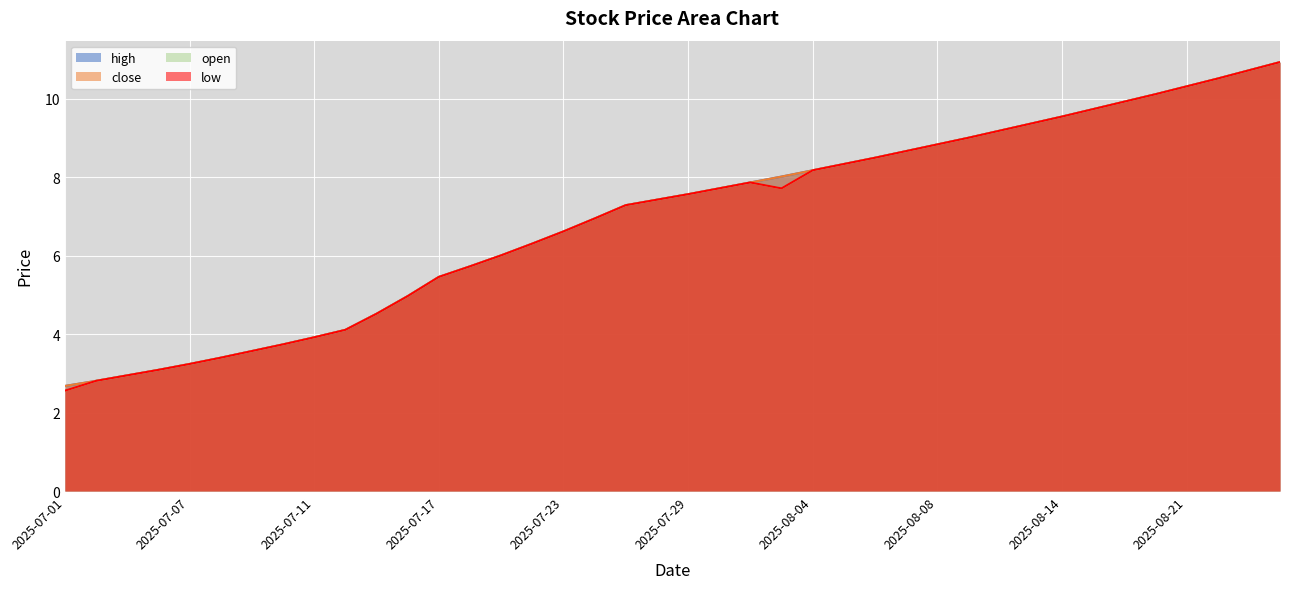

True or false: close has more than 2 points higher than both neighbors.

False